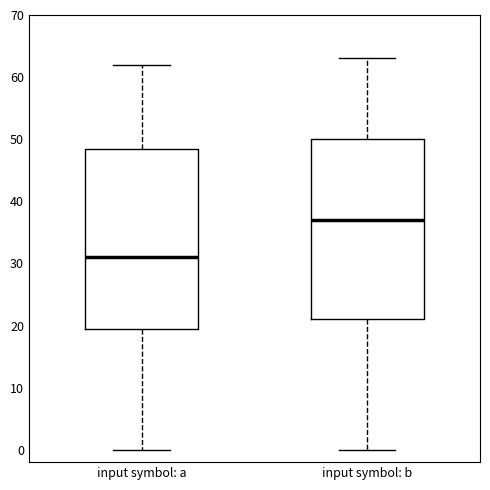

Which box's median line is the lowest?

input symbol: a